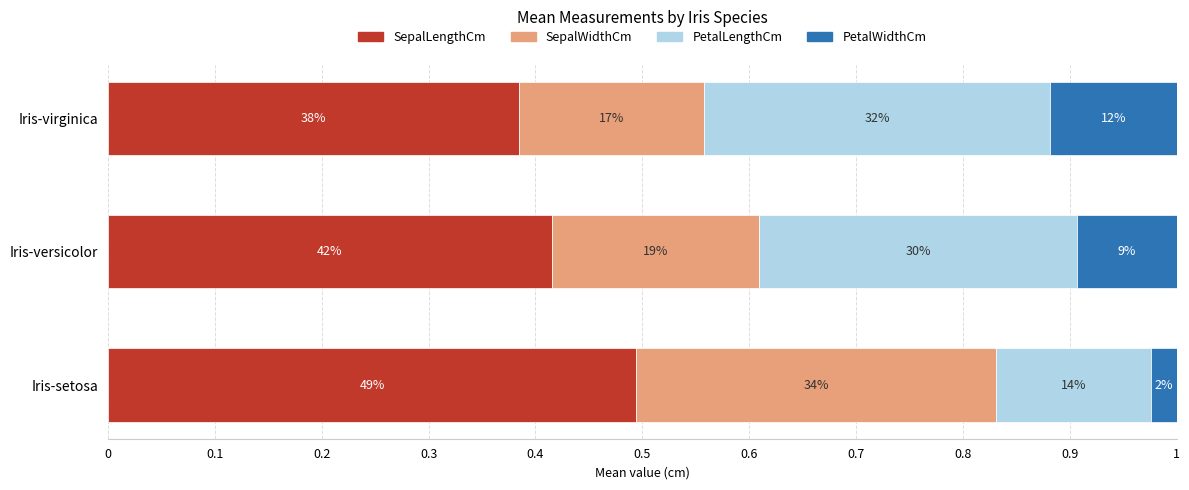

What is the difference between the maximum and minimum values in the SepalWidthCm series?

0.2